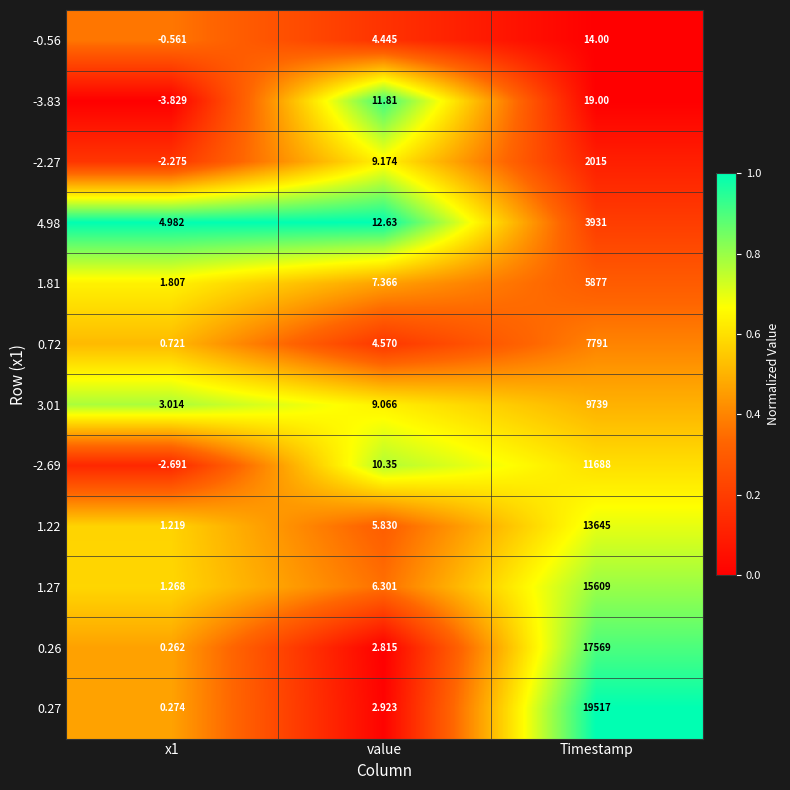

Which category has the highest value in the 1.27 series?

Timestamp